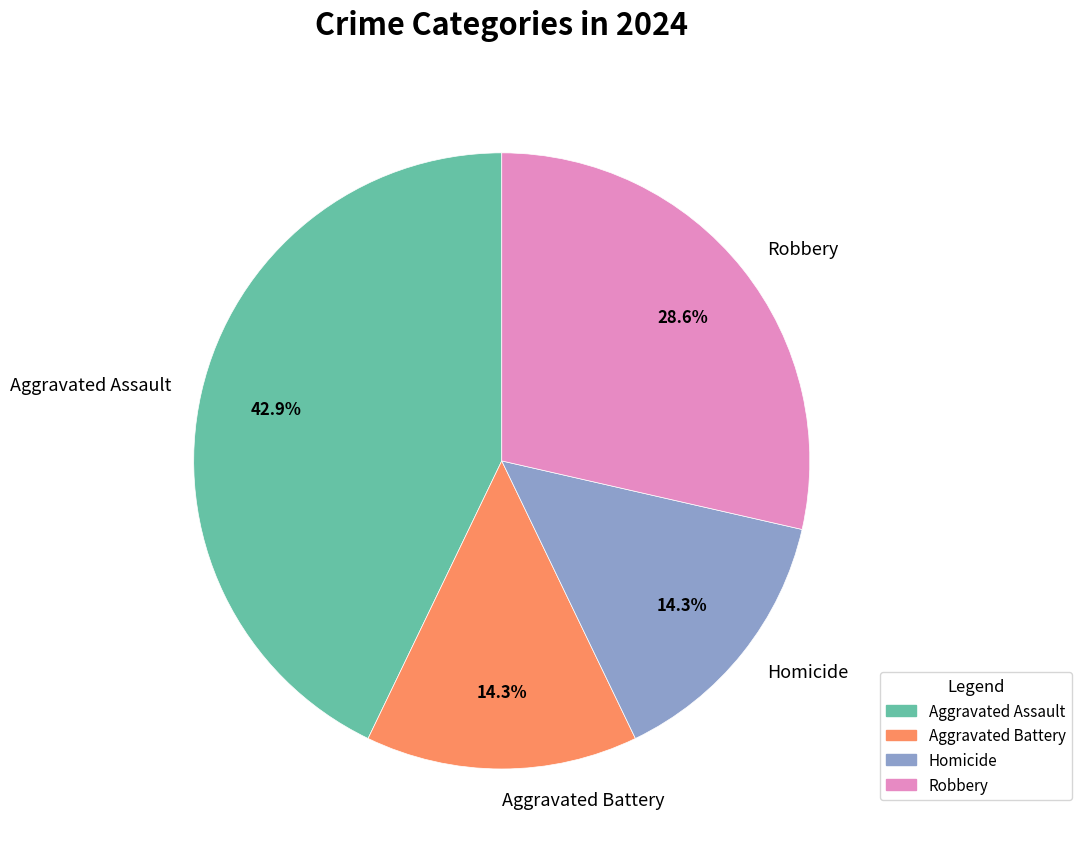

To the nearest percent, what is the combined percentage of Aggravated Assault and Aggravated Battery?

57%